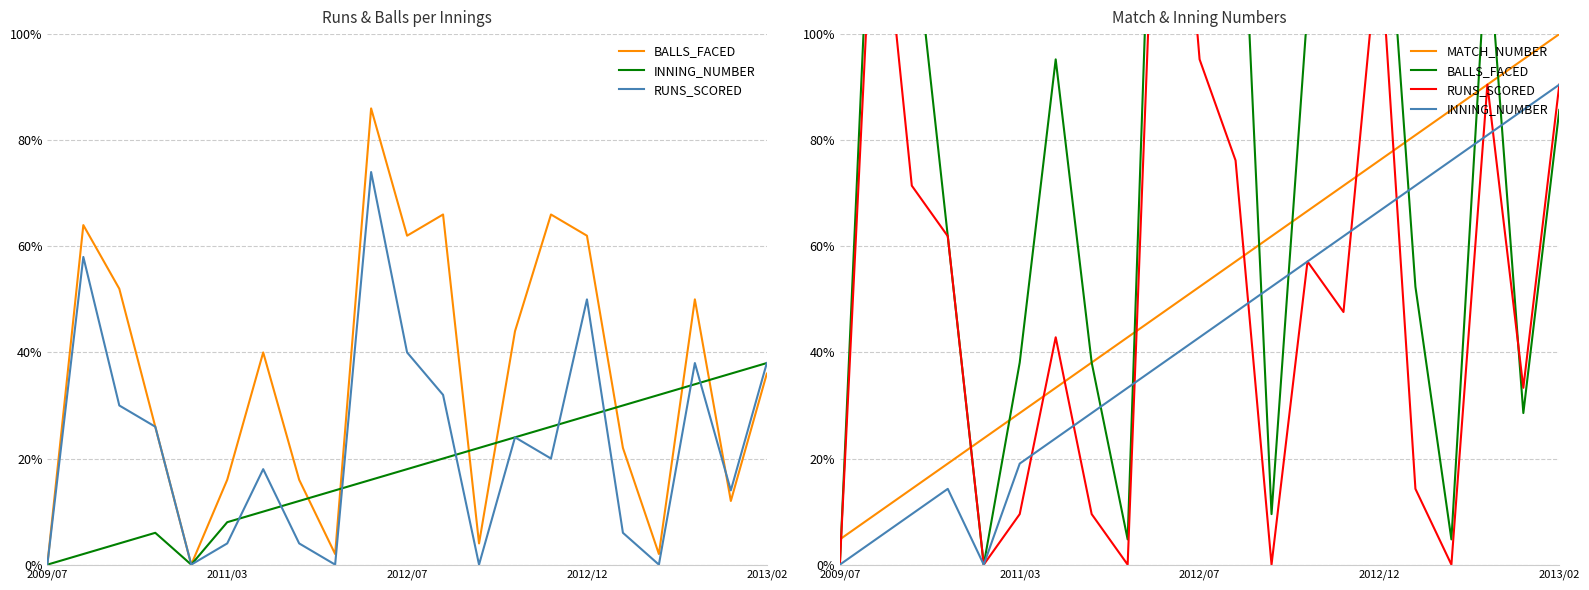

How many lines are shown in the chart?

4